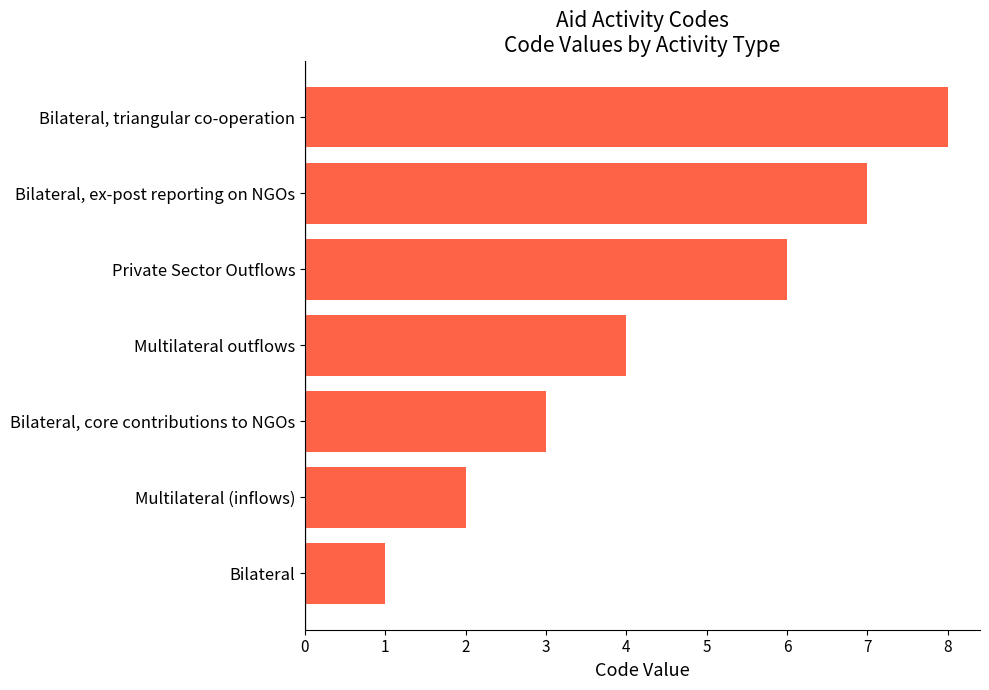

What is the average value?

4